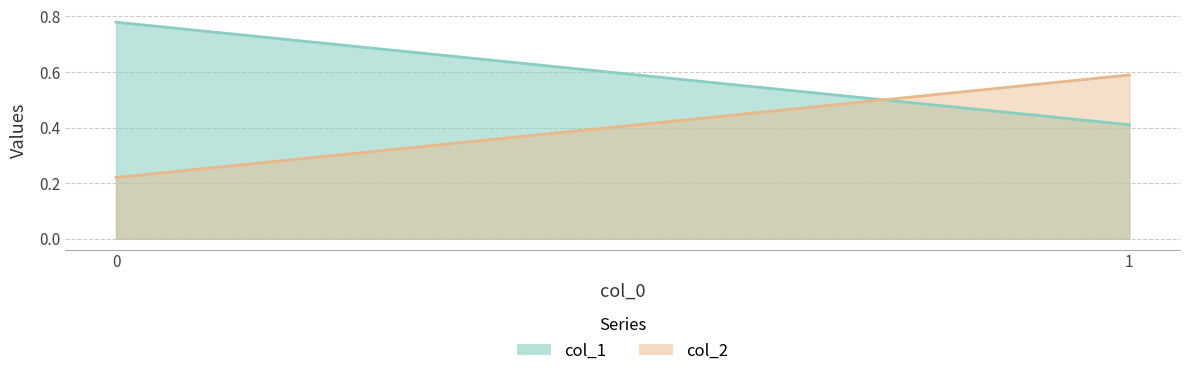

What value does the col_2 series have at 1?

0.6